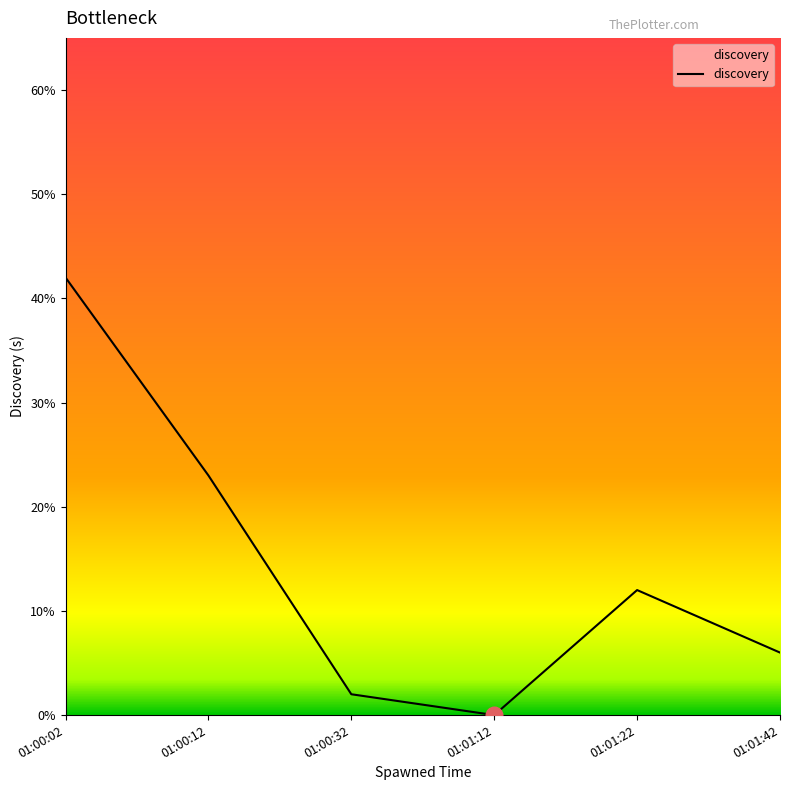

What is the change in value from 01:00:02 to 01:01:12?

-42